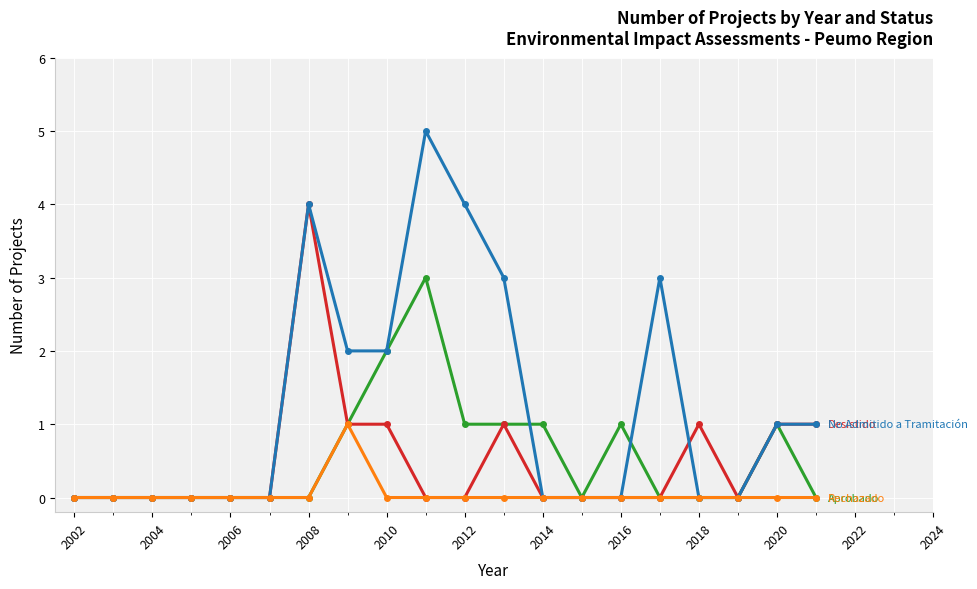

What is the greatest value displayed?

5